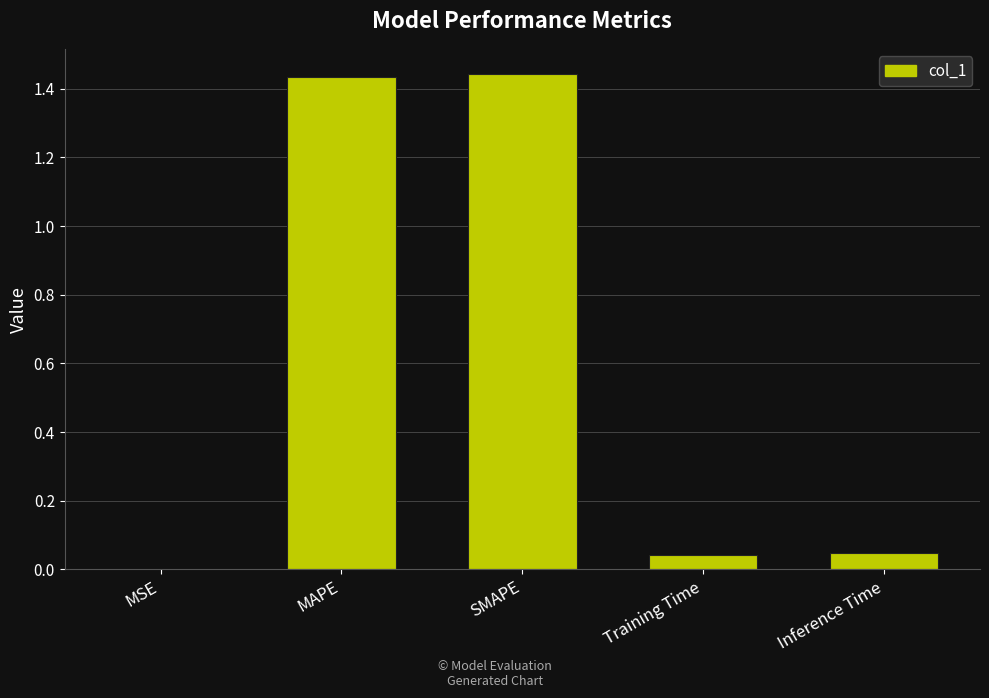

Count the number of categories in the chart.

5